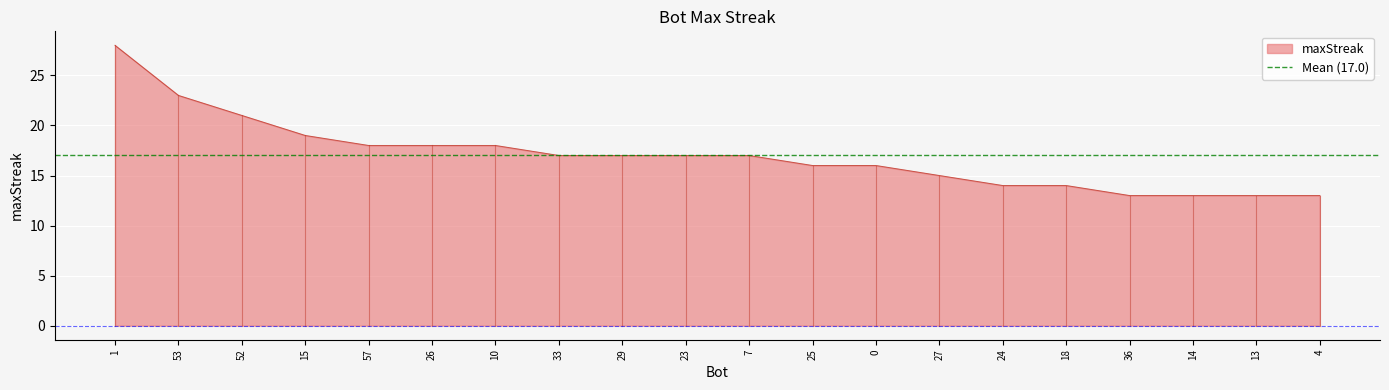

What is the change in value from 33 to 25?

-1